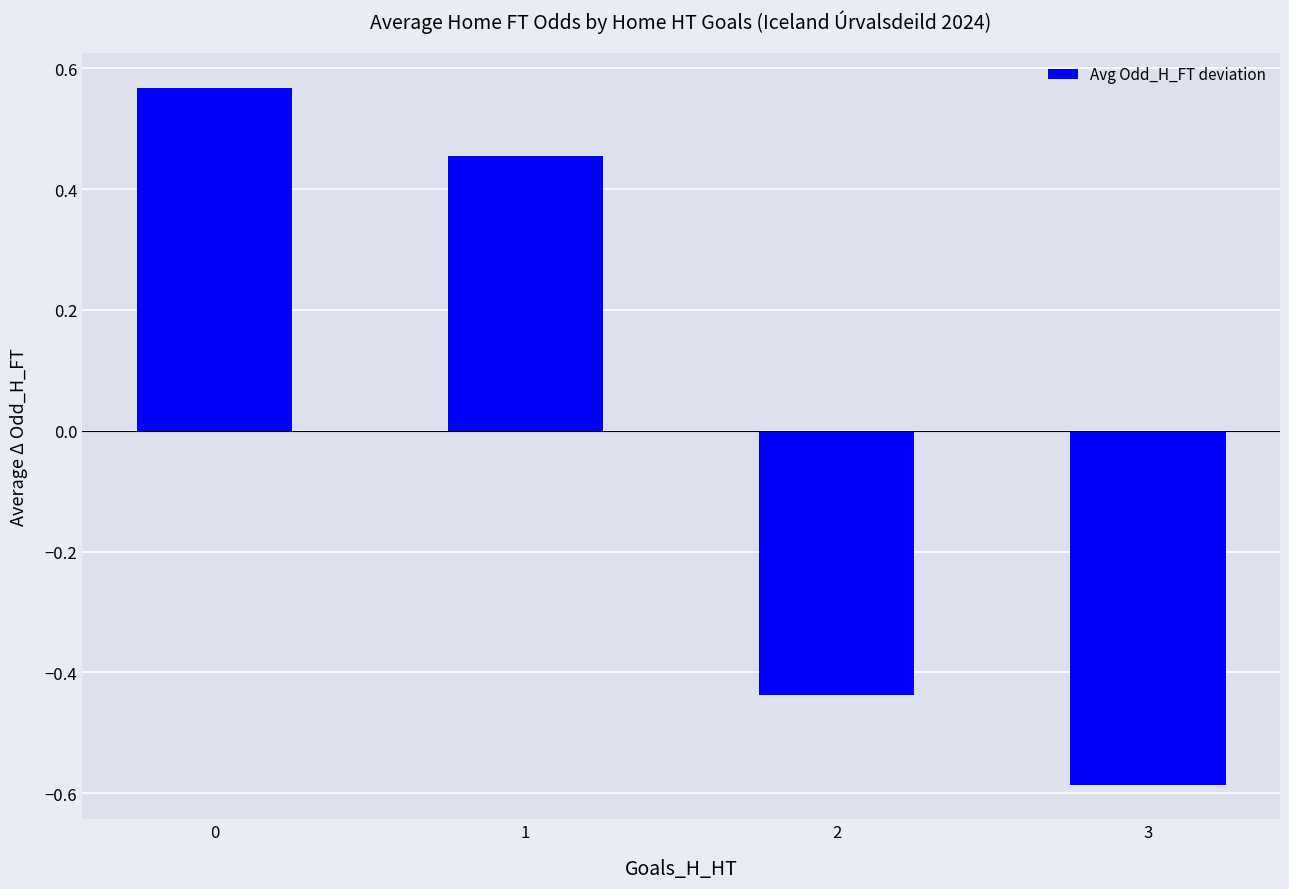

Where is the data nearest to the value 0?

2